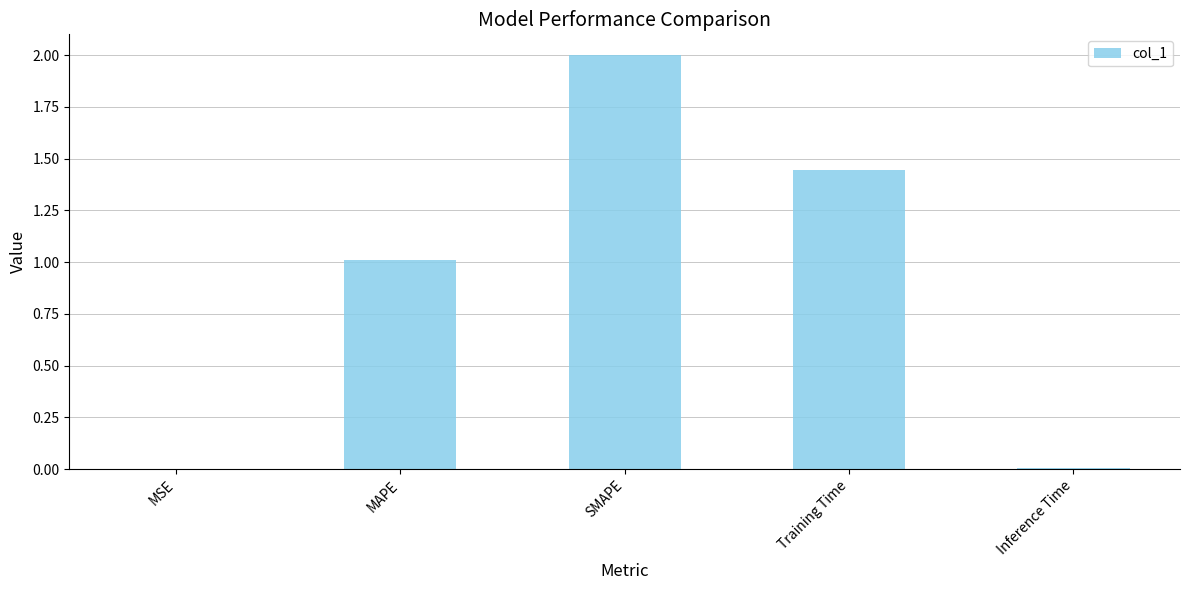

The chart shows a value of 0.0 at Inference Time. True or false?

True